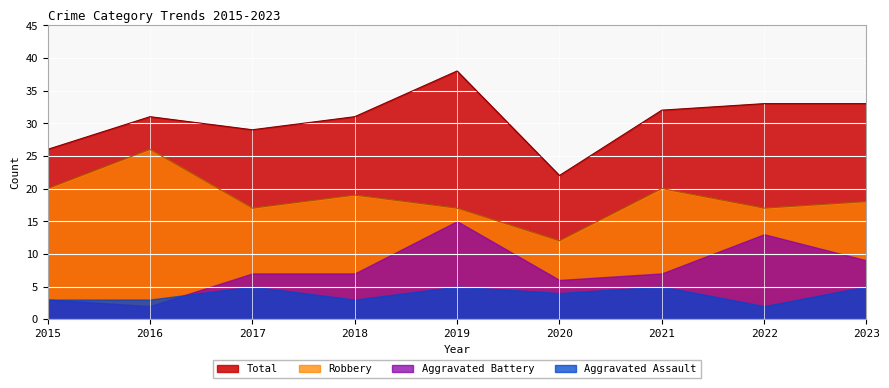

What is the difference between the second highest and second lowest values in the Robbery series?

3